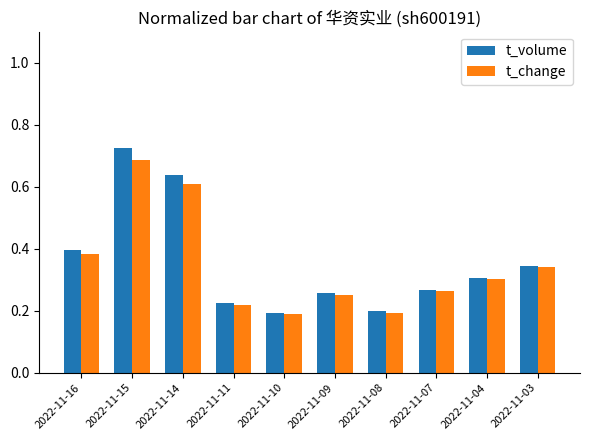

List the series in order of their peak value, lowest first.

t_change, t_volume